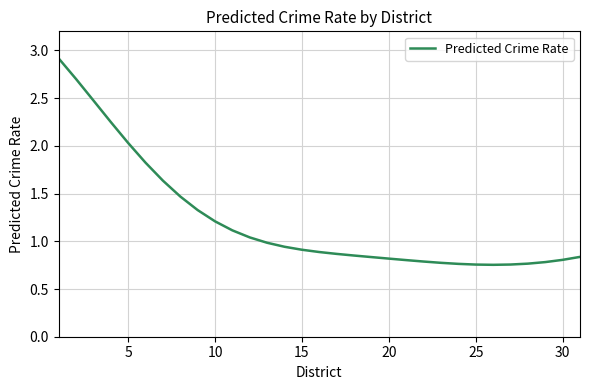

What is the value of the 23rd point from the left?

0.8